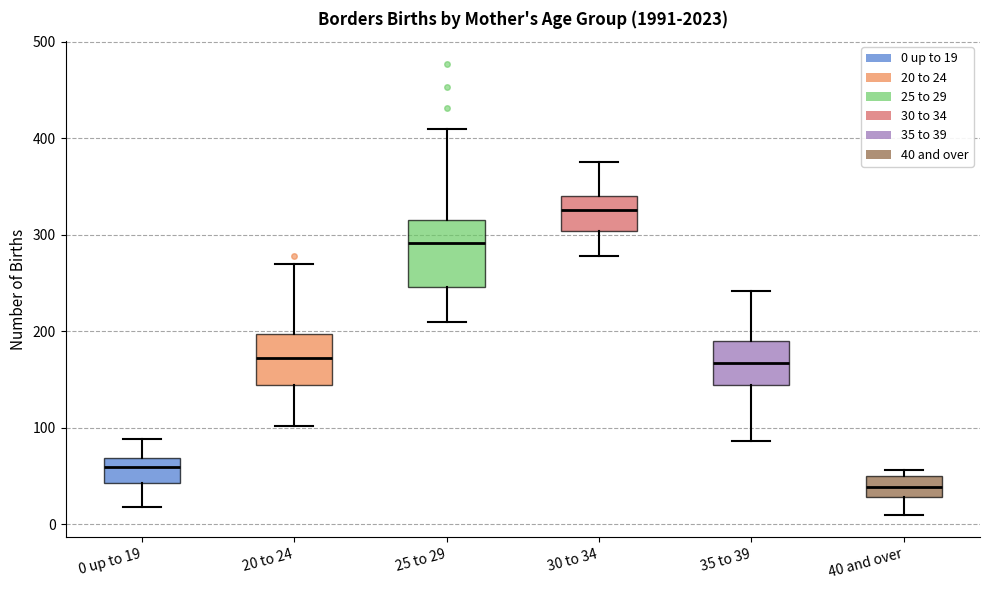

Reading left to right, transcribe this box plot: for each box, give where its median line is, the range the box spans, and where its two whiskers end, as read against the y-axis. The values are not printed on the chart, so give them approximately, as read against the axis.

0 up to 19: median 60, box 40 to 70, whiskers 20 to 90
20 to 24: median 170, box 140 to 200, whiskers 100 to 270
25 to 29: median 290, box 250 to 320, whiskers 210 to 410
30 to 34: median 330, box 300 to 340, whiskers 280 to 380
35 to 39: median 170, box 140 to 190, whiskers 90 to 240
40 and over: median 40, box 30 to 50, whiskers 10 to 60